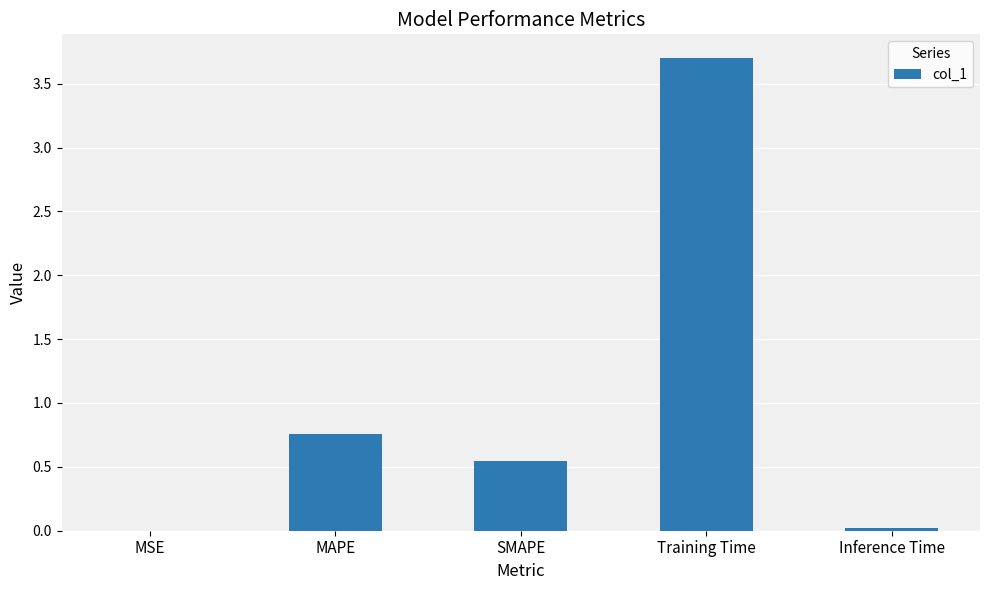

Where is the data nearest to the value 1?

MAPE